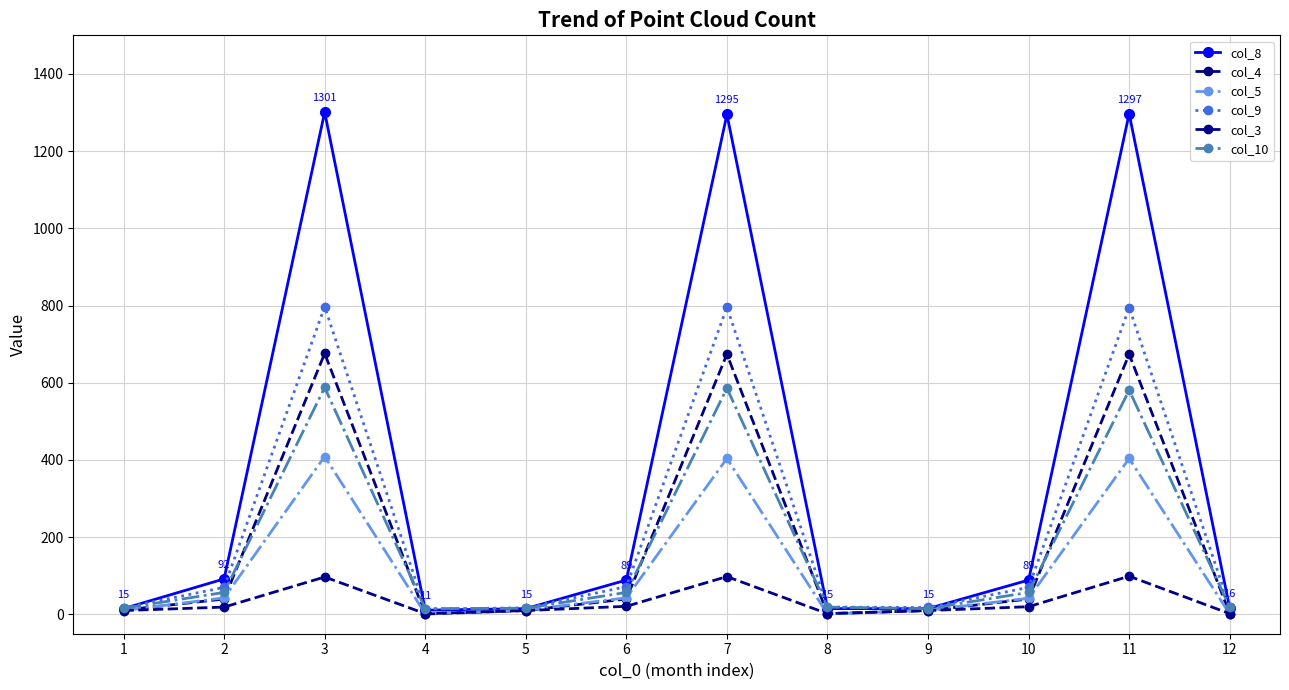

What is the difference between the col_3 values at 2 and 8?

17